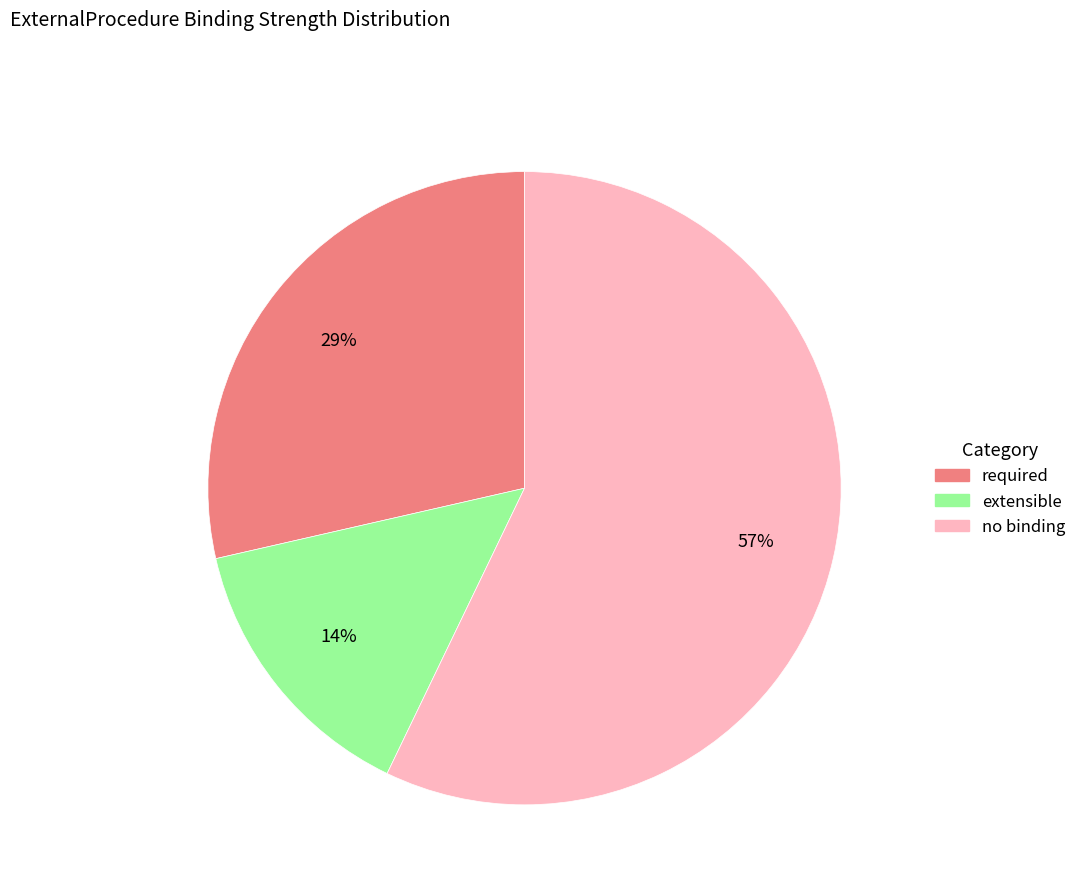

Is there any slice that represents more than half of the pie?

Yes